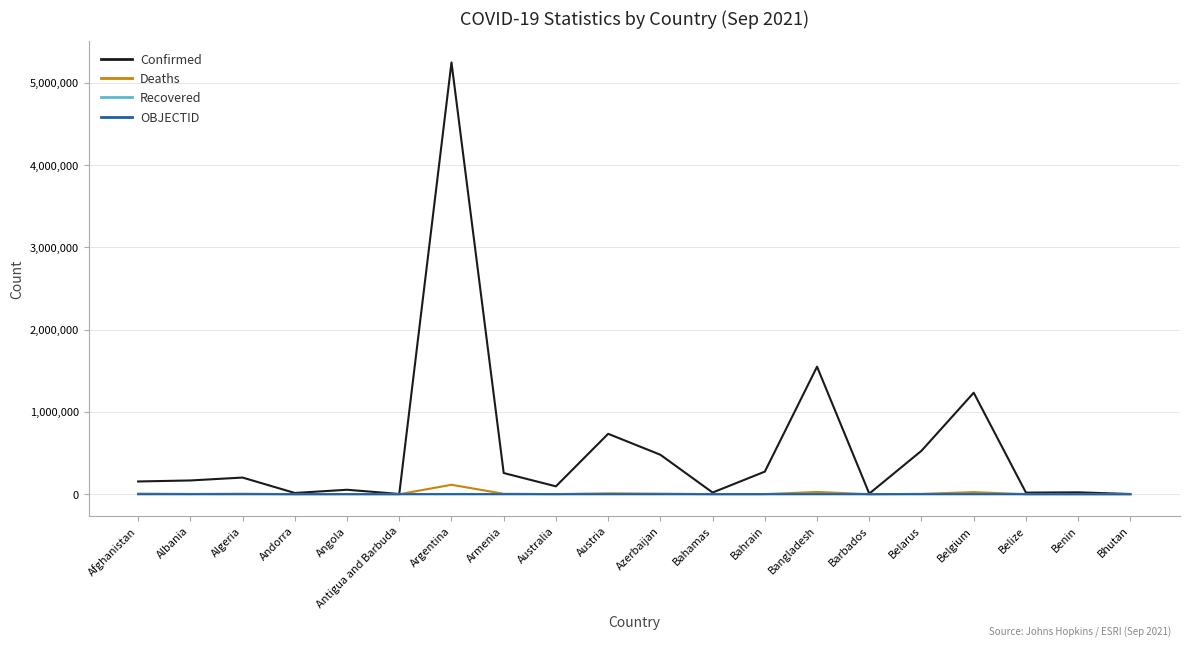

In Confirmed, how many points are higher than both neighbors (excluding endpoints)?

7